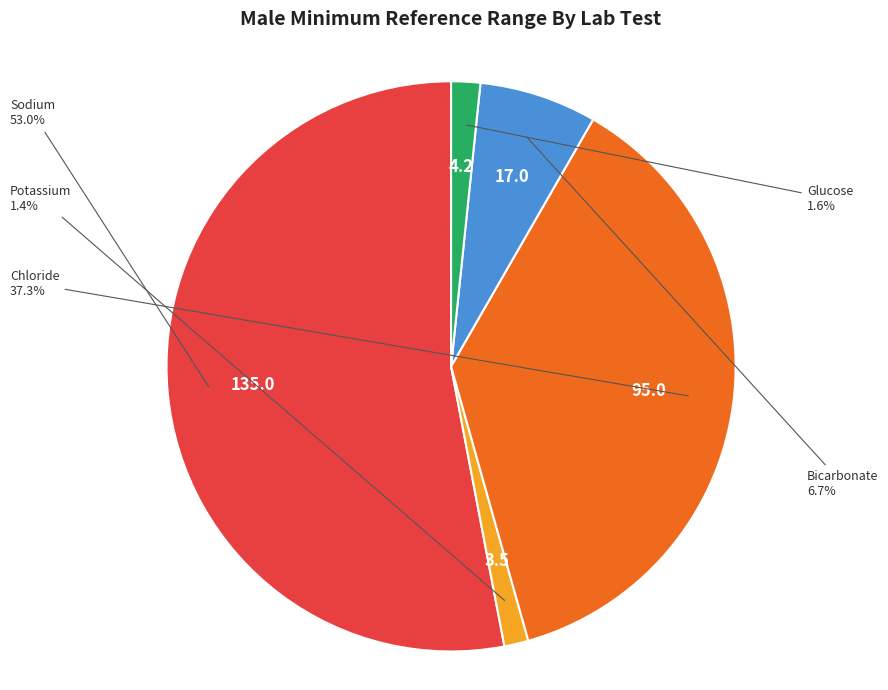

To the nearest percent, what is the average slice percentage?

20%